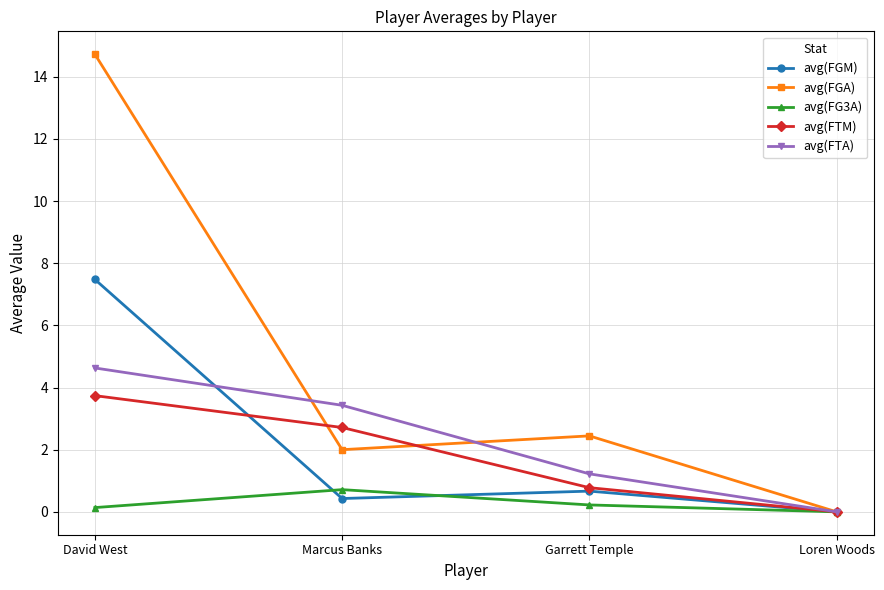

Rank the series by their maximum value, from highest to lowest.

avg(FGA), avg(FGM), avg(FTA), avg(FTM), avg(FG3A)